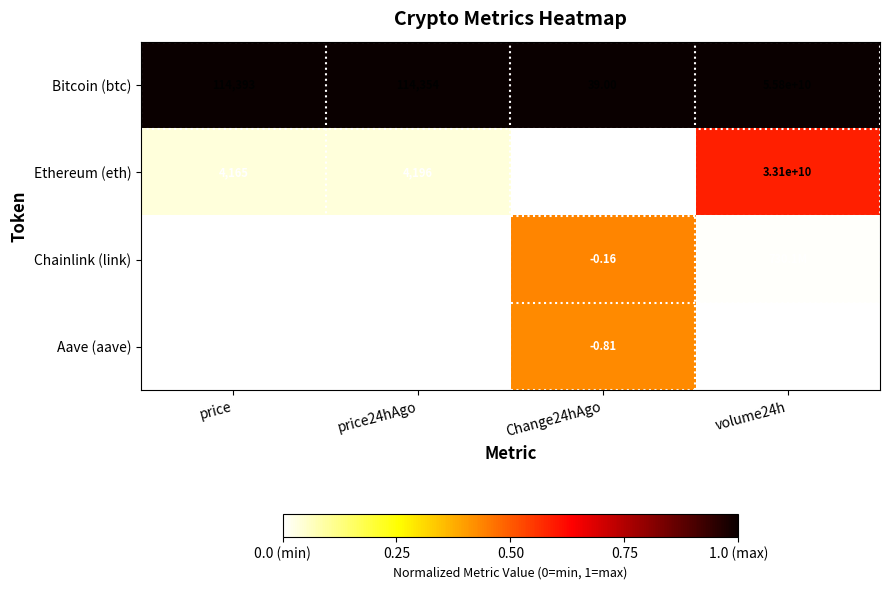

Which series changed the most between price and Change24hAgo?

Bitcoin (btc)